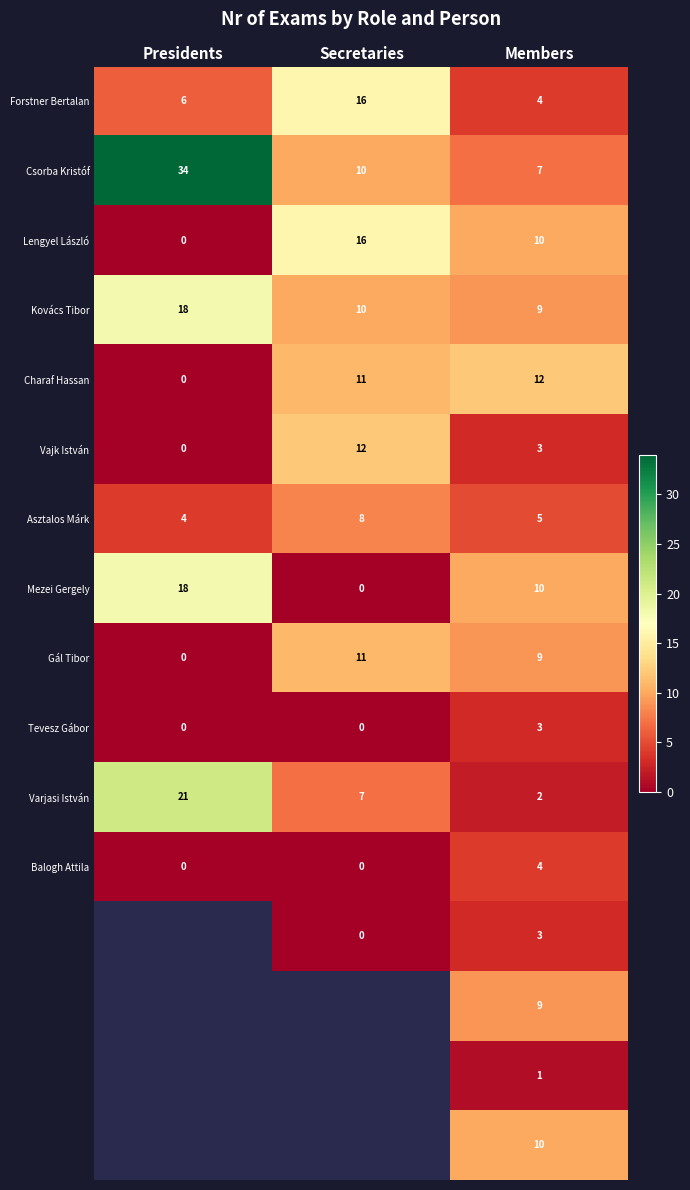

The Kovács Tibor series shows 2.2 at Members. True or false?

False